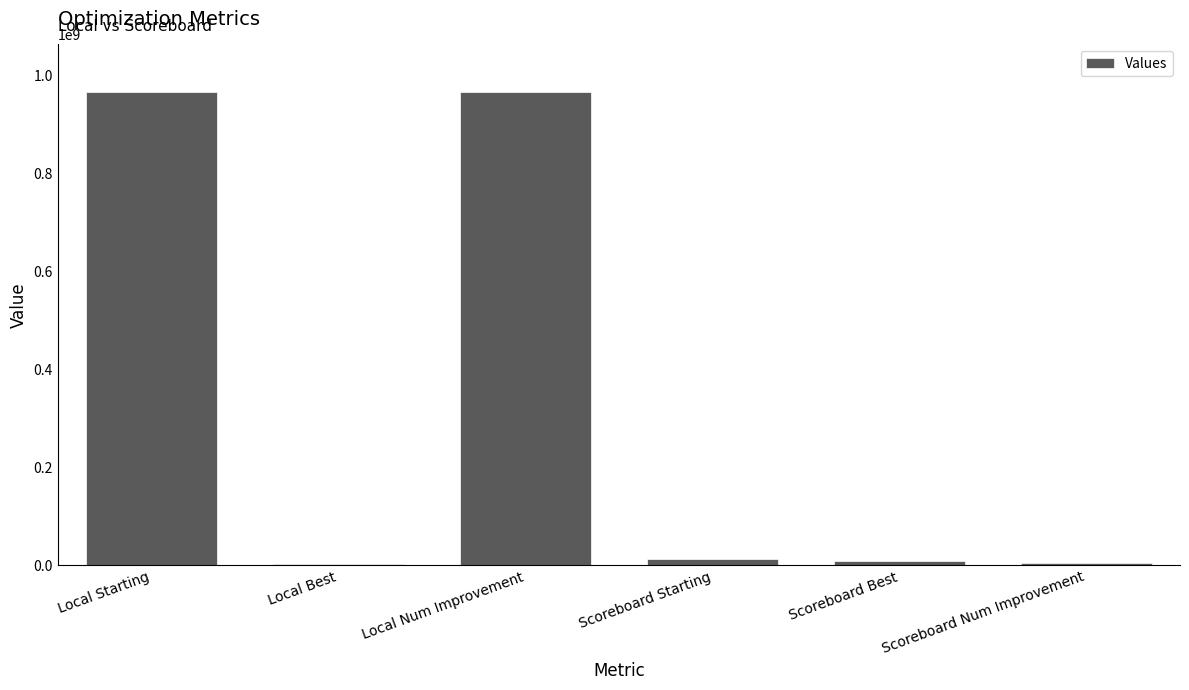

The chart shows a value of 1422869136 at Local Starting. True or false?

False